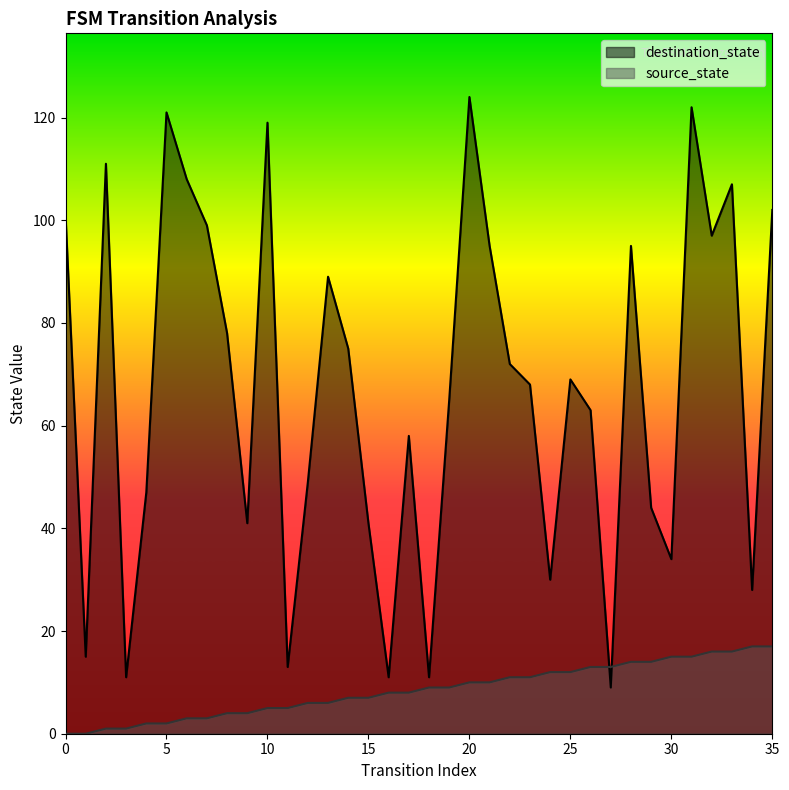

Where do destination_state and source_state first cross each other?

26 and 27